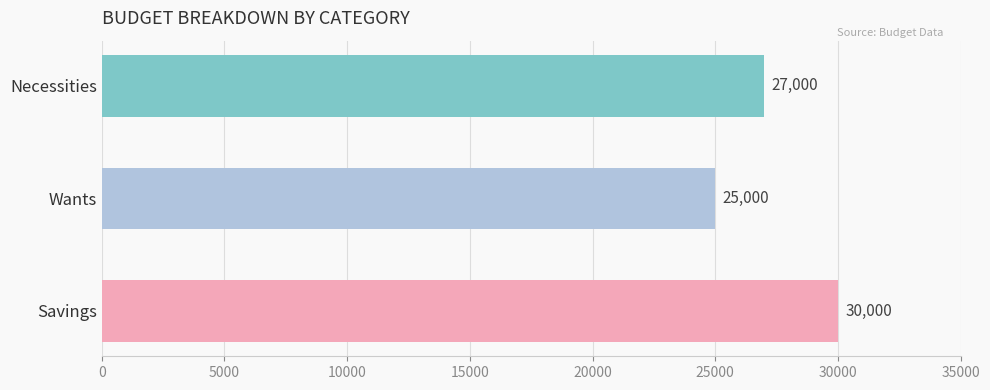

What value does the data have at Wants, to the nearest 50?

25000